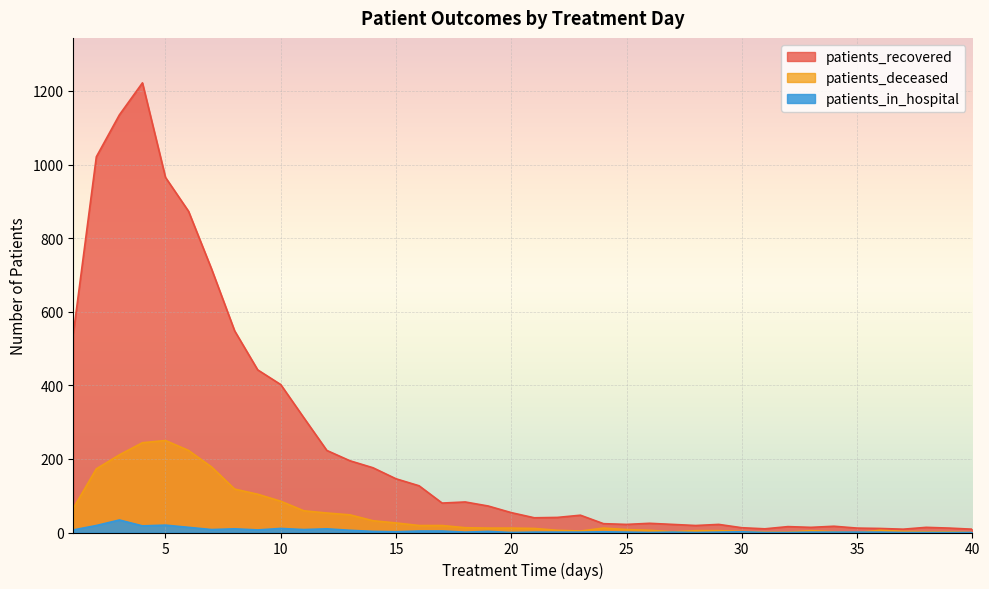

Which category has the highest value in the patients_deceased series?

5